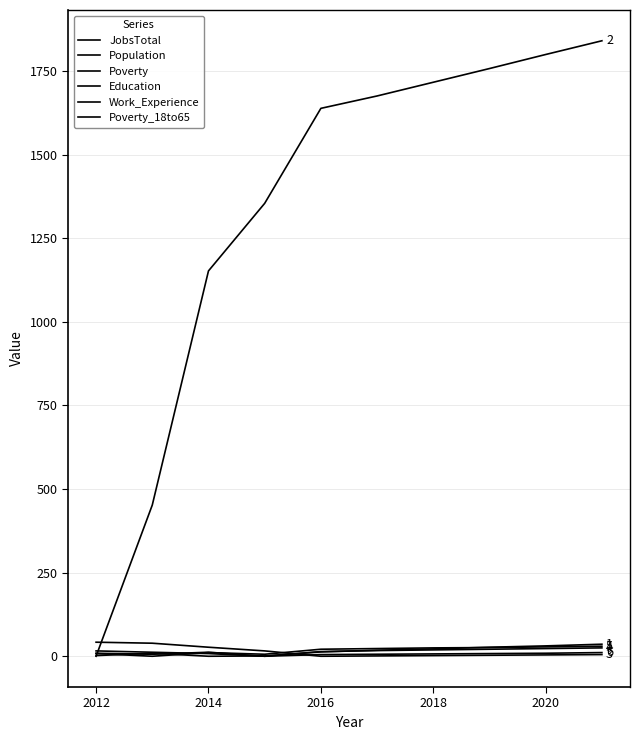

Reading left to right, extract all data points from this chart.

JobsTotal: 2	9	0	1	13	18	22	27	31	36
Population: 0	452	1152	1354	1638	1675	1716	1757	1799	1840
Poverty: 42	39	27	16	0	1	2	3	4	5
Education: 9	6	12	0	14	17	19	21	23	25
Work_Experience: 8	0	11	6	21	23	25	26	28	30
Poverty_18to65: 16	12	8	0	5	6	7	8	9	11